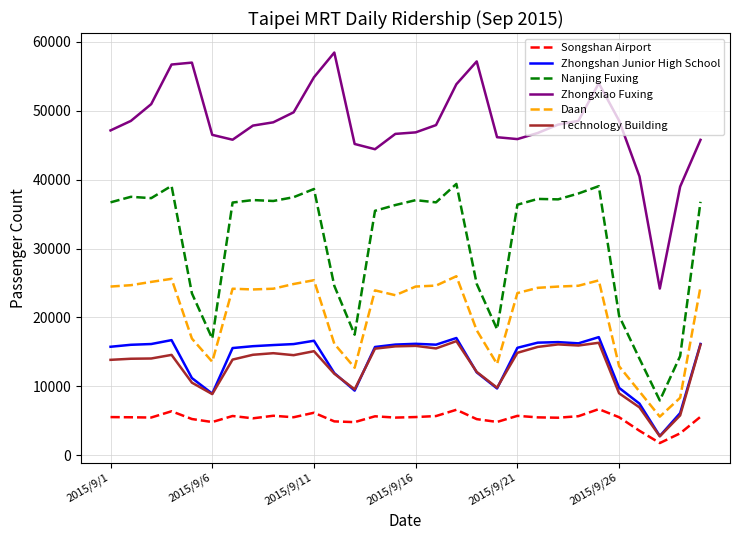

Which series has the widest spread of values?

Zhongxiao Fuxing